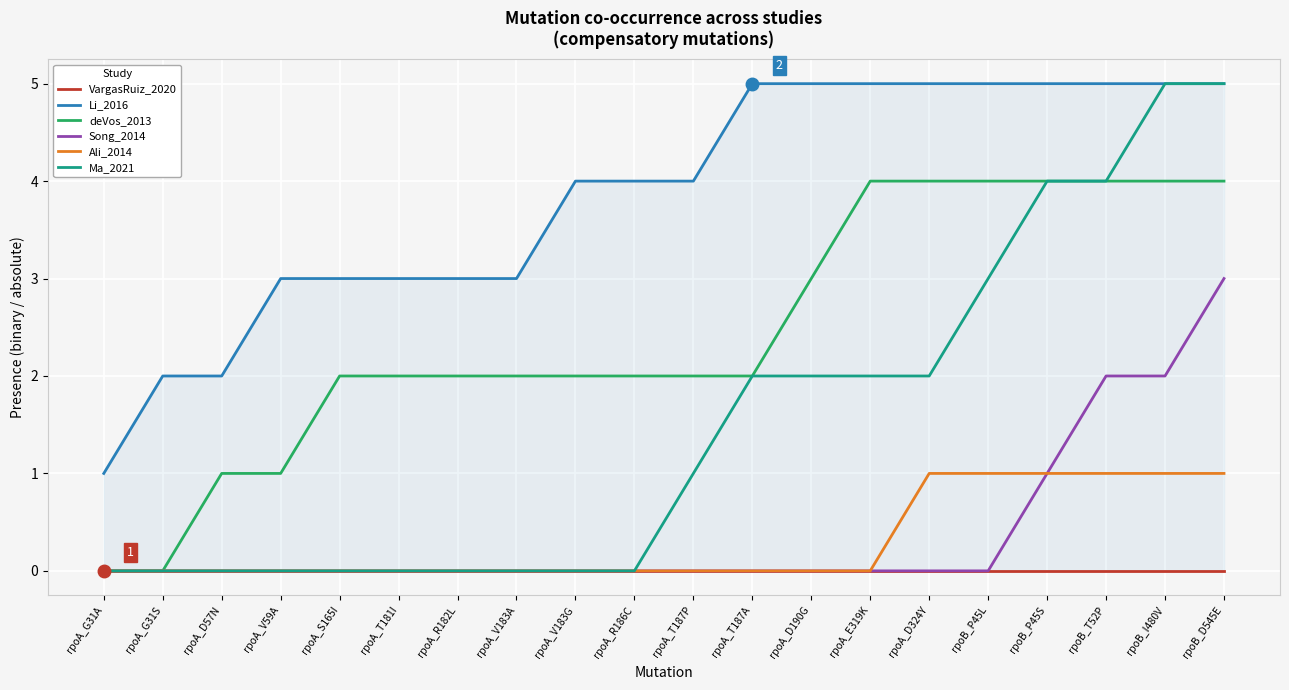

Reading right to left, extract all data points from this chart.

VargasRuiz_2020: rpoB_D545E=0	rpoB_I480V=0	rpoB_T52P=0	rpoB_P45S=0	rpoB_P45L=0	rpoA_D324Y=0	rpoA_E319K=0	rpoA_D190G=0	rpoA_T187A=0	rpoA_T187P=0	rpoA_R186C=0	rpoA_V183G=0	rpoA_V183A=0	rpoA_R182L=0	rpoA_T181I=0	rpoA_S165I=0	rpoA_V59A=0	rpoA_D57N=0	rpoA_G31S=0	rpoA_G31A=0
Li_2016: rpoB_D545E=5	rpoB_I480V=5	rpoB_T52P=5	rpoB_P45S=5	rpoB_P45L=5	rpoA_D324Y=5	rpoA_E319K=5	rpoA_D190G=5	rpoA_T187A=5	rpoA_T187P=4	rpoA_R186C=4	rpoA_V183G=4	rpoA_V183A=3	rpoA_R182L=3	rpoA_T181I=3	rpoA_S165I=3	rpoA_V59A=3	rpoA_D57N=2	rpoA_G31S=2	rpoA_G31A=1
deVos_2013: rpoB_D545E=4	rpoB_I480V=4	rpoB_T52P=4	rpoB_P45S=4	rpoB_P45L=4	rpoA_D324Y=4	rpoA_E319K=4	rpoA_D190G=3	rpoA_T187A=2	rpoA_T187P=2	rpoA_R186C=2	rpoA_V183G=2	rpoA_V183A=2	rpoA_R182L=2	rpoA_T181I=2	rpoA_S165I=2	rpoA_V59A=1	rpoA_D57N=1	rpoA_G31S=0	rpoA_G31A=0
Song_2014: rpoB_D545E=3	rpoB_I480V=2	rpoB_T52P=2	rpoB_P45S=1	rpoB_P45L=0	rpoA_D324Y=0	rpoA_E319K=0	rpoA_D190G=0	rpoA_T187A=0	rpoA_T187P=0	rpoA_R186C=0	rpoA_V183G=0	rpoA_V183A=0	rpoA_R182L=0	rpoA_T181I=0	rpoA_S165I=0	rpoA_V59A=0	rpoA_D57N=0	rpoA_G31S=0	rpoA_G31A=0
Ali_2014: rpoB_D545E=1	rpoB_I480V=1	rpoB_T52P=1	rpoB_P45S=1	rpoB_P45L=1	rpoA_D324Y=1	rpoA_E319K=0	rpoA_D190G=0	rpoA_T187A=0	rpoA_T187P=0	rpoA_R186C=0	rpoA_V183G=0	rpoA_V183A=0	rpoA_R182L=0	rpoA_T181I=0	rpoA_S165I=0	rpoA_V59A=0	rpoA_D57N=0	rpoA_G31S=0	rpoA_G31A=0
Ma_2021: rpoB_D545E=5	rpoB_I480V=5	rpoB_T52P=4	rpoB_P45S=4	rpoB_P45L=3	rpoA_D324Y=2	rpoA_E319K=2	rpoA_D190G=2	rpoA_T187A=2	rpoA_T187P=1	rpoA_R186C=0	rpoA_V183G=0	rpoA_V183A=0	rpoA_R182L=0	rpoA_T181I=0	rpoA_S165I=0	rpoA_V59A=0	rpoA_D57N=0	rpoA_G31S=0	rpoA_G31A=0